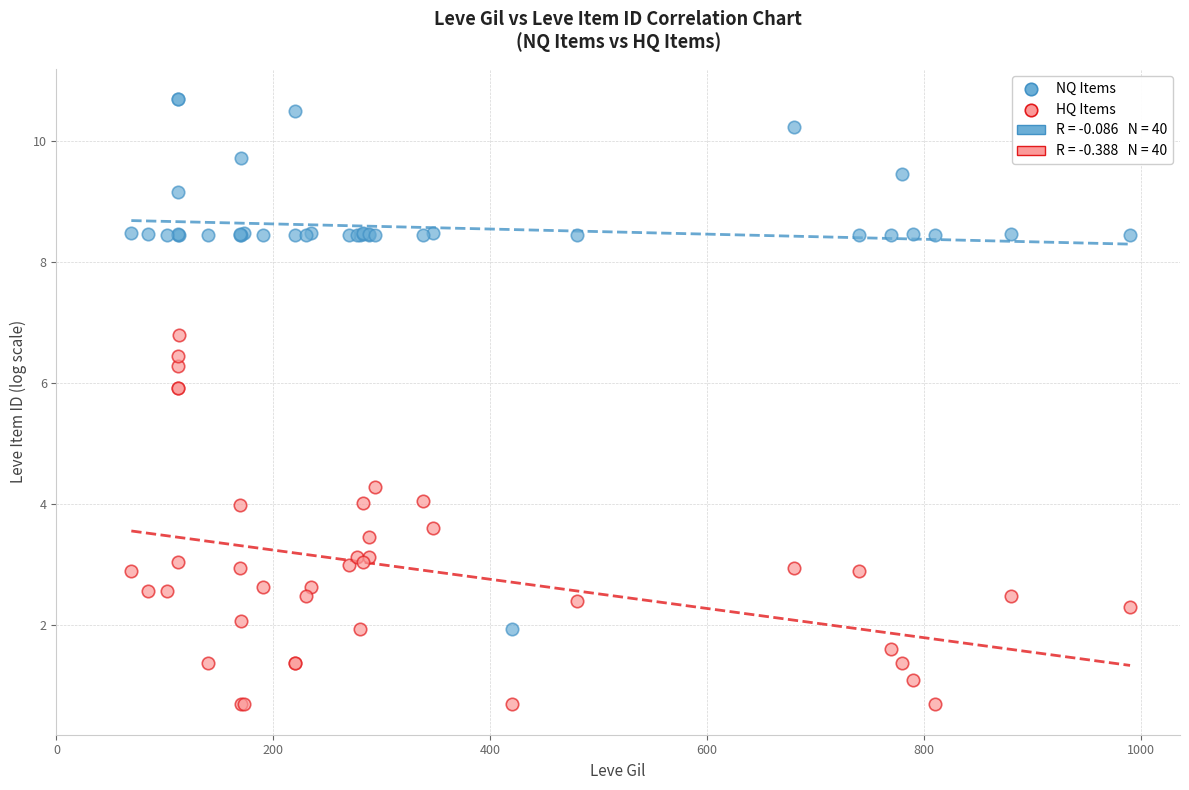

Which series reaches the maximum Y coordinate?

NQ Items